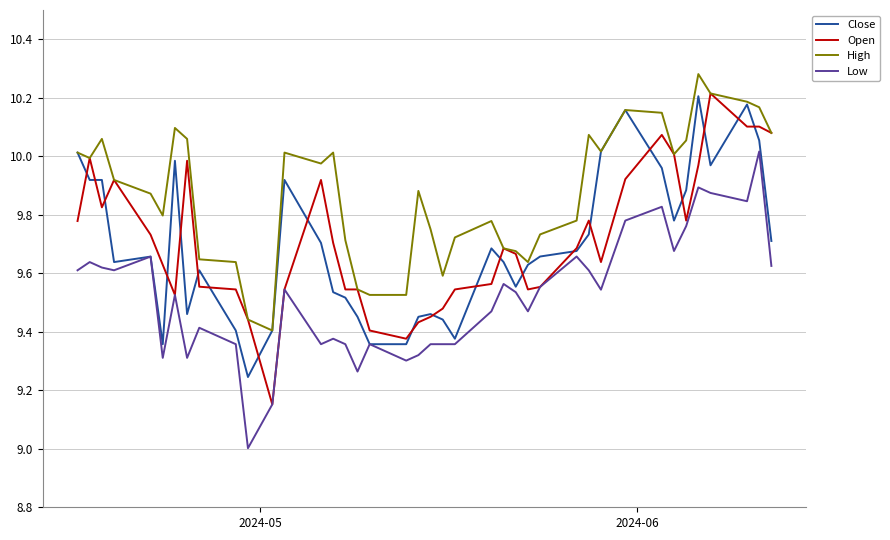

Which series has the largest total across all categories?

High